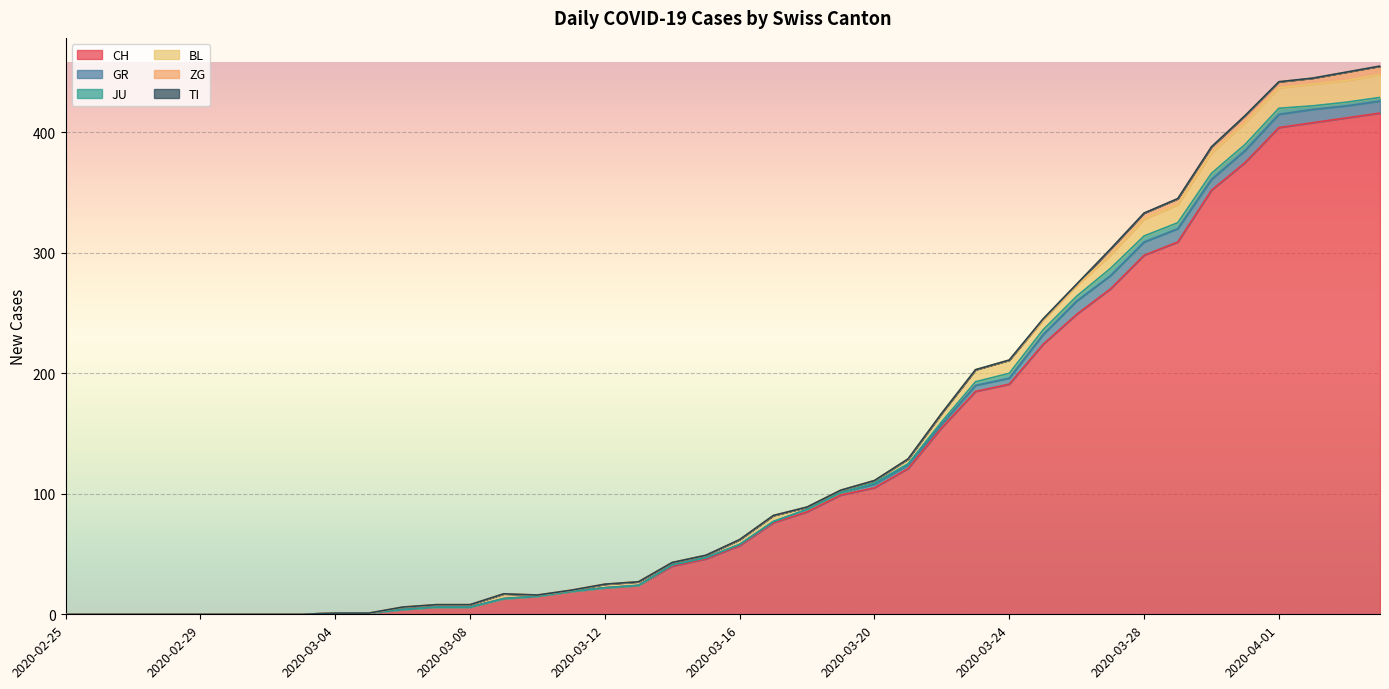

Which label corresponds to the largest value in the chart?

2020-04-04